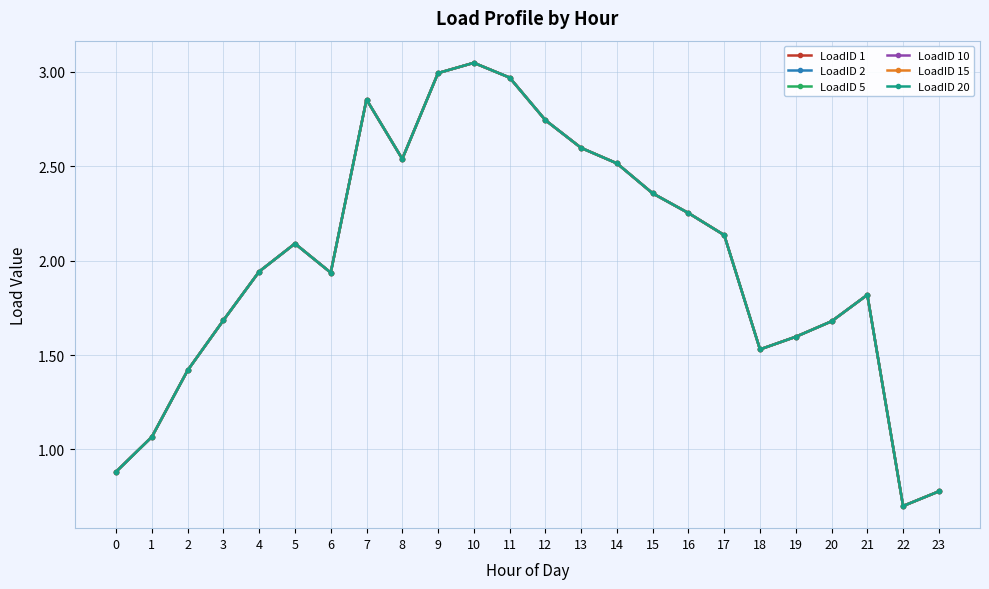

Does the chart have visible grid lines?

Yes